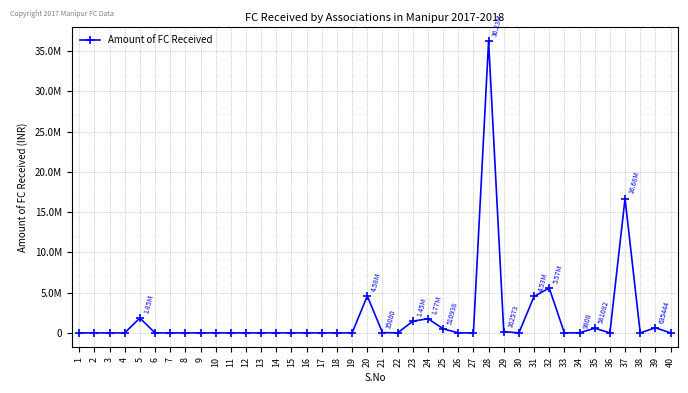

What is the value of the 34th point from the left?

9808.0